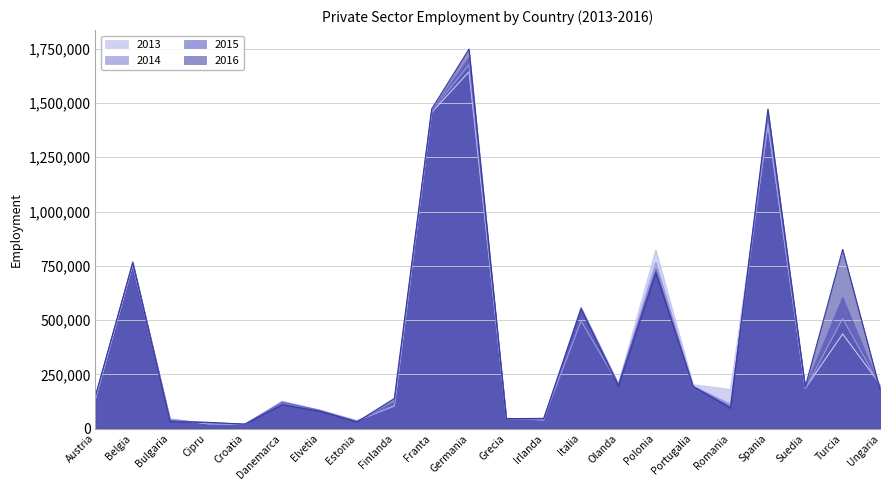

Is the value of 2013 at Belgia greater than the value of 2015 at Irlanda?

Yes